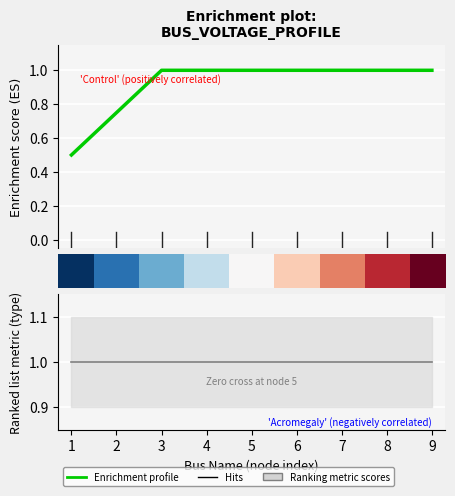

What is the value of the Enrichment profile point at the 1st from the left?

0.5